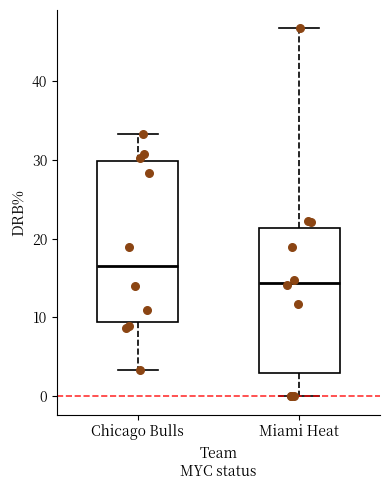

Where does the upper whisker of the box for Chicago Bulls end on the y-axis? The values are not printed on the chart, so give them approximately, as read against the axis.

33